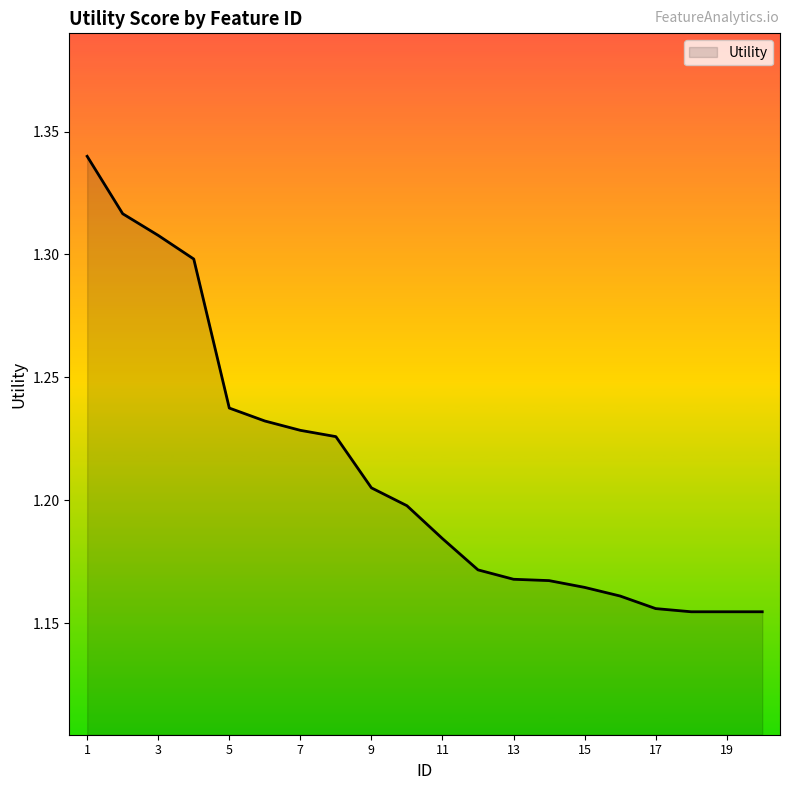

List the labels in order of value, largest first.

1, 2, 3, 4, 5, 6, 7, 8, 9, 10, 11, 12, 13, 14, 15, 16, 17, 18, 19, 20